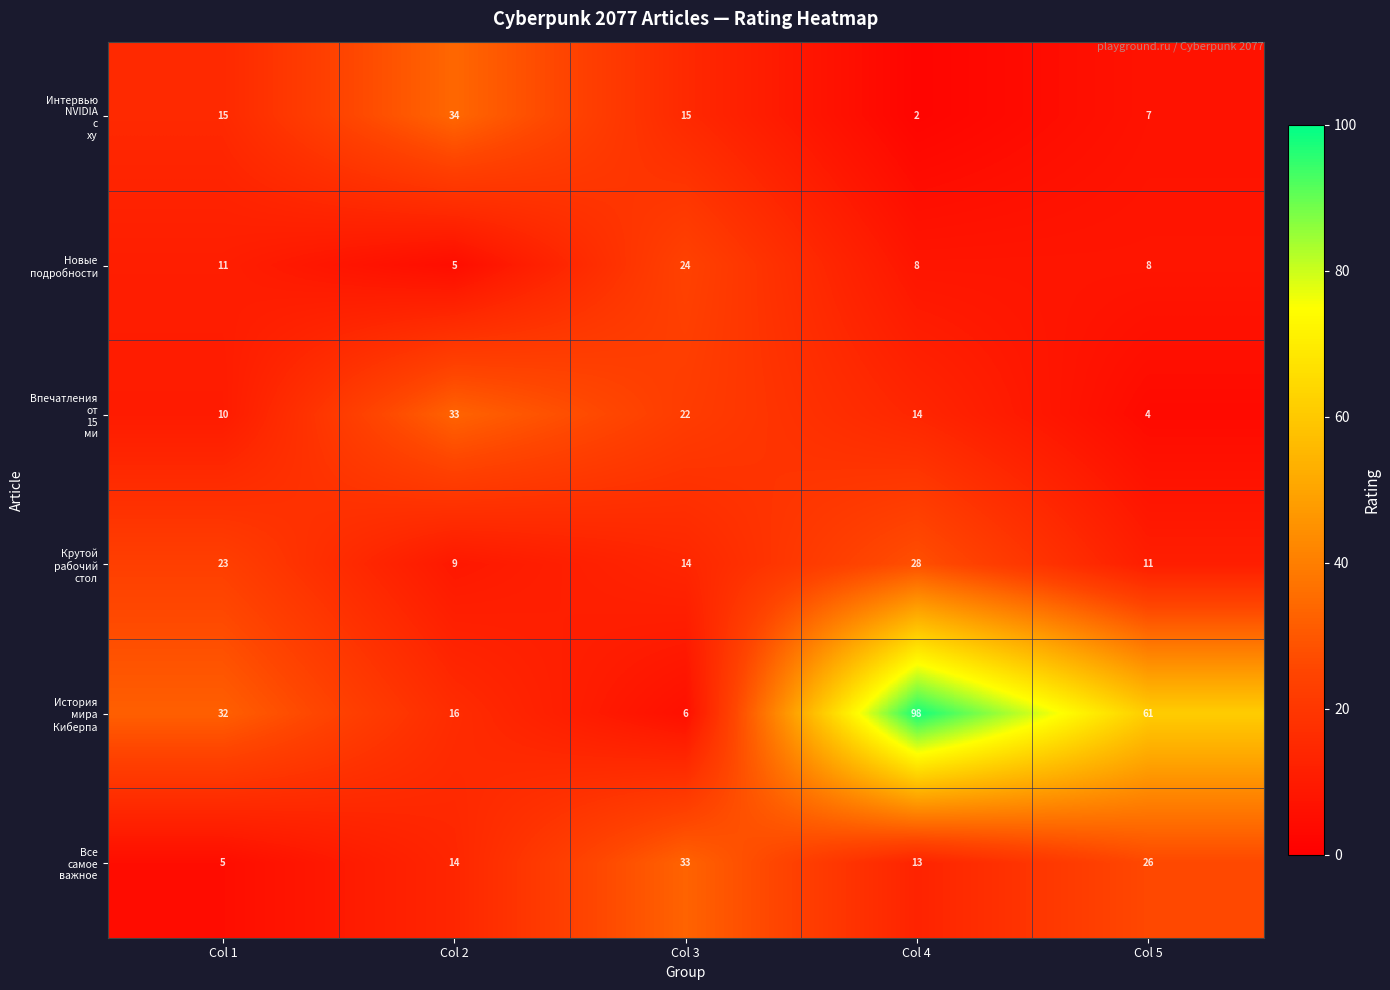

What is the difference between the highest and lowest values at Col 5?

57